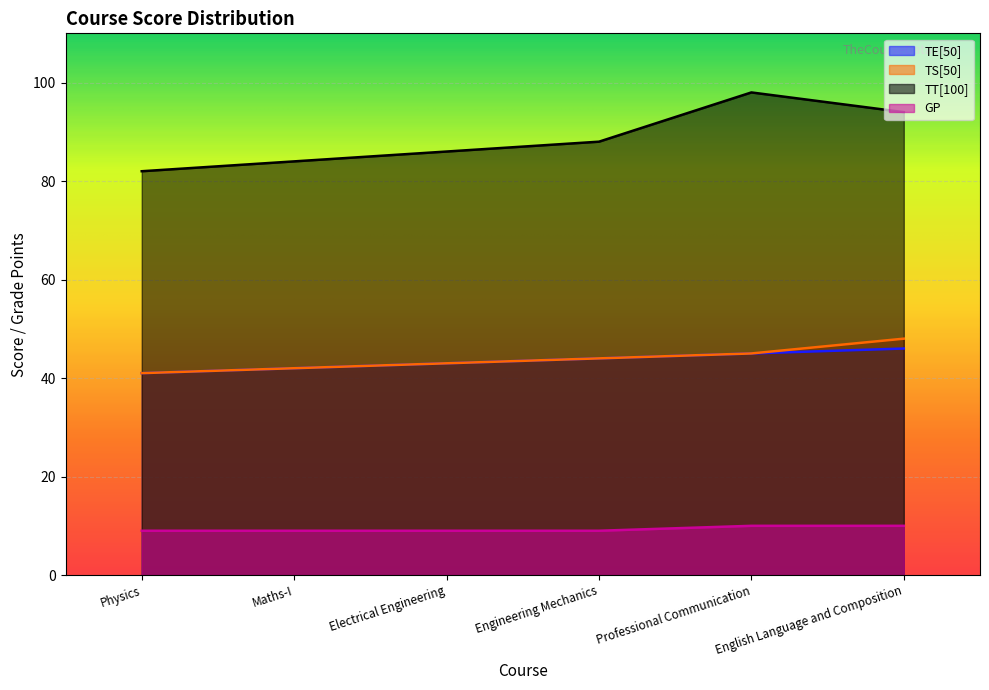

Which category has the highest value in the GP series?

Professional Communication